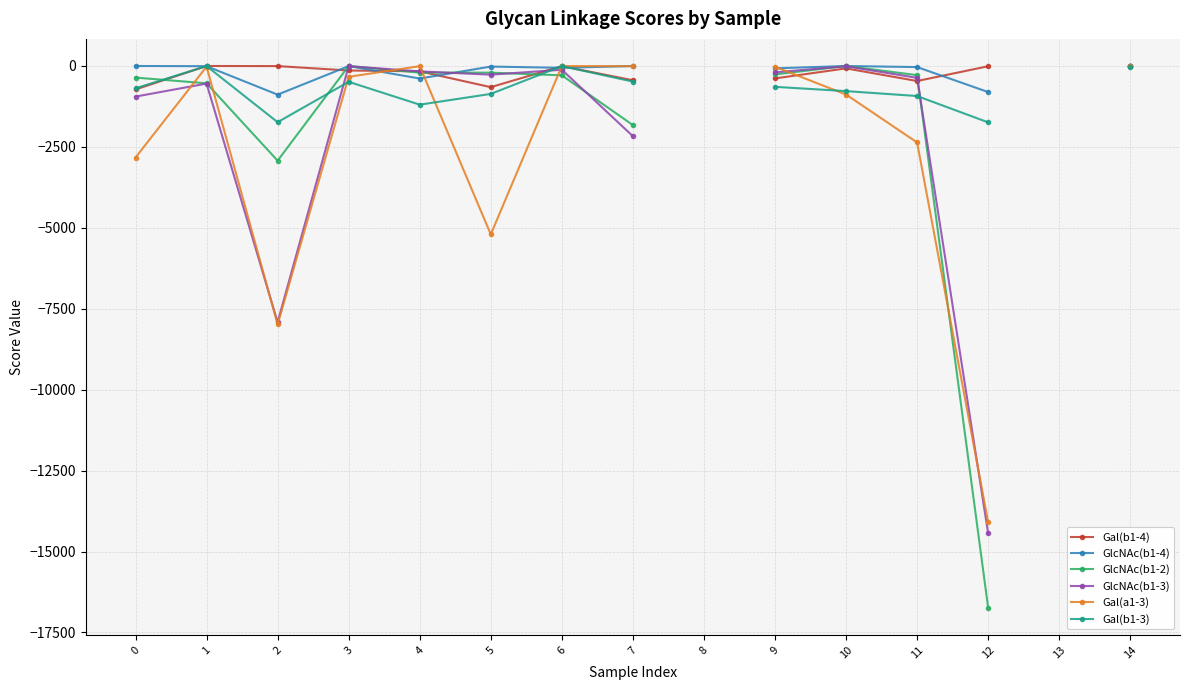

How many lines are shown in the chart?

6